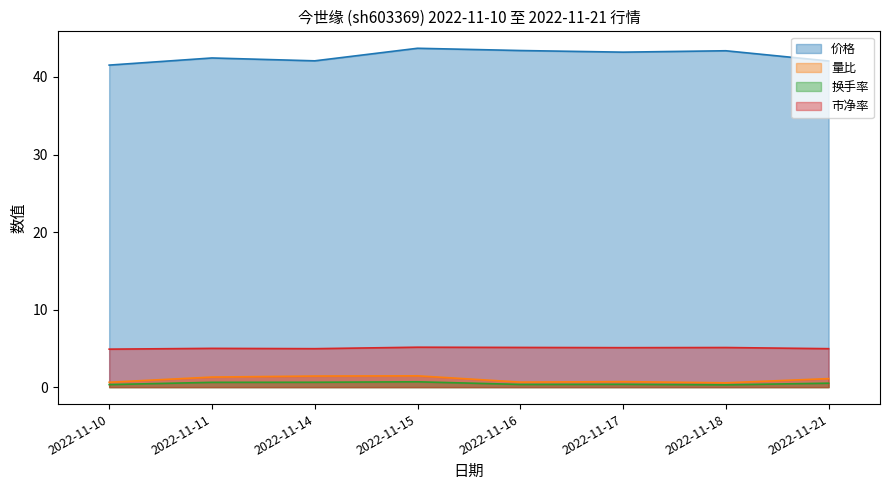

True or false: 价格 and 量比 cross at least once.

False